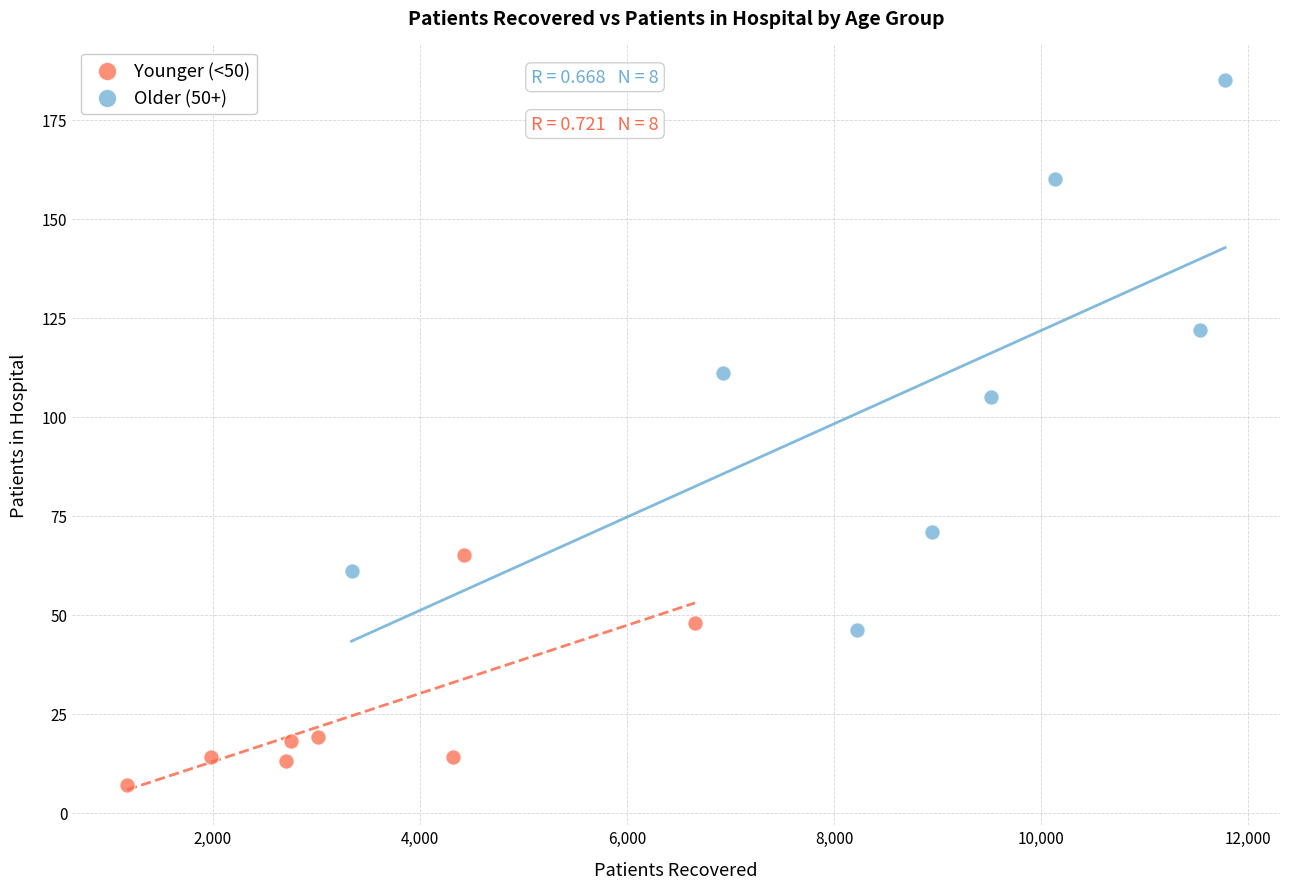

Which series contains the highest Y value?

Older (50+)